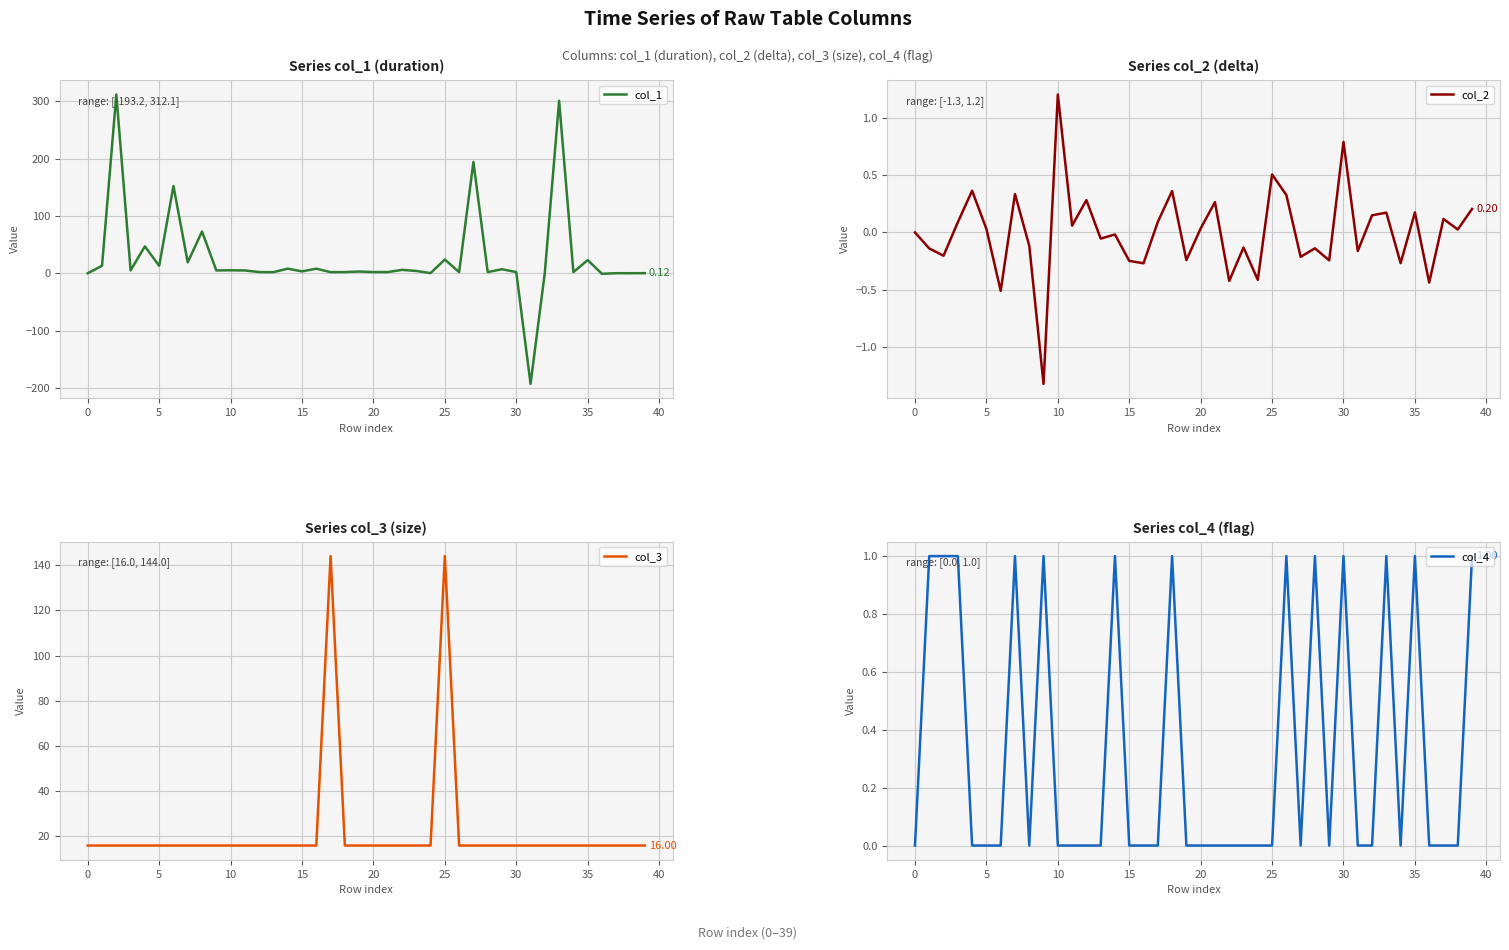

After their last crossing, which series has the higher values: col_4 or col_1?

col_4